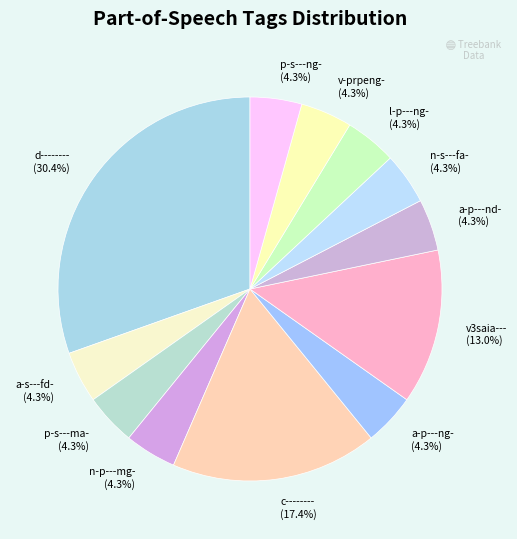

True or false: n-s---fa- accounts for 14% of the total.

False